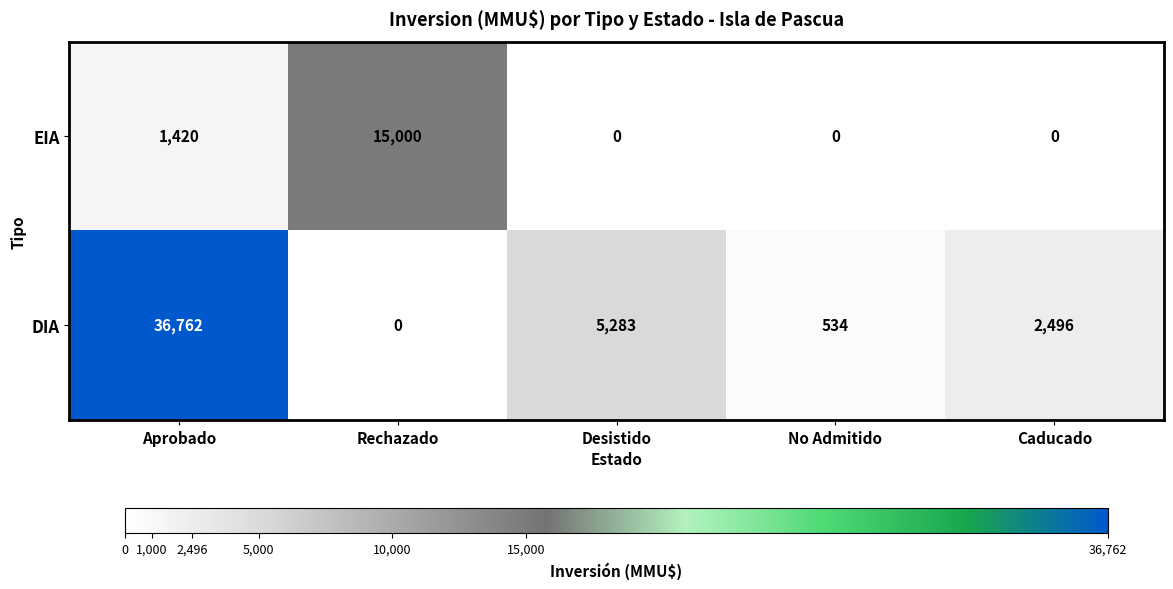

Reading left to right, extract all data points from this chart.

EIA: Aprobado=1420	Rechazado=15000	Desistido=0	No Admitido=0	Caducado=0
DIA: Aprobado=36762	Rechazado=0	Desistido=5283	No Admitido=534	Caducado=2496